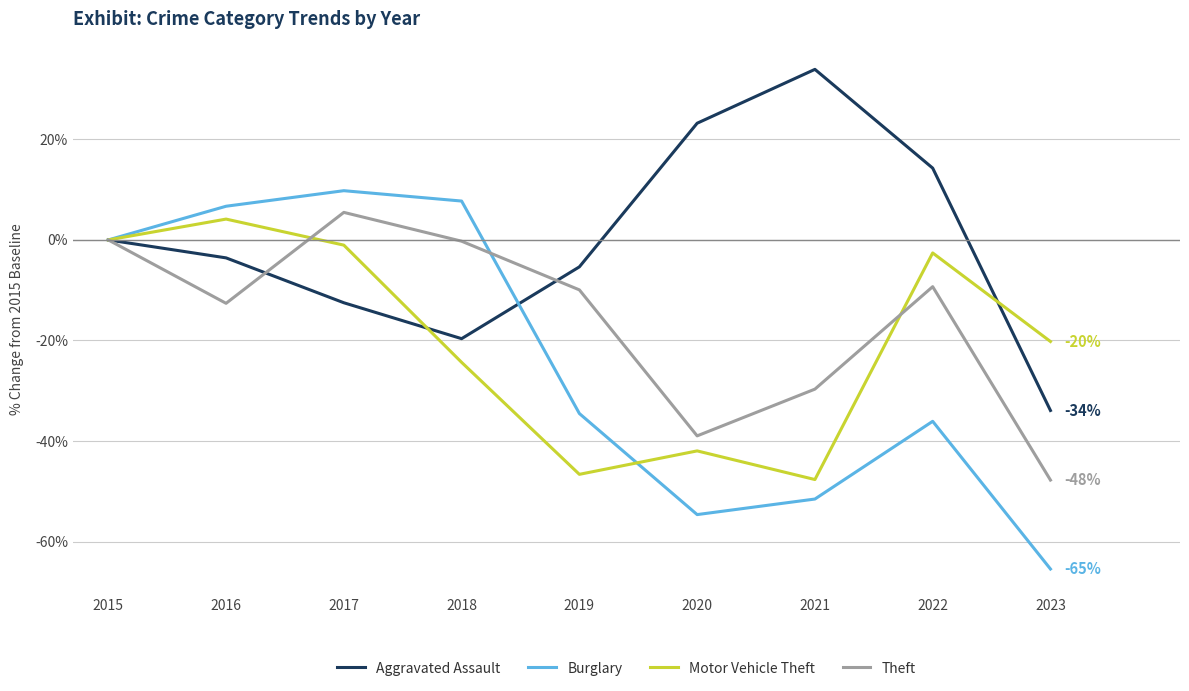

At which category does the chart reach its peak across all series?

2021